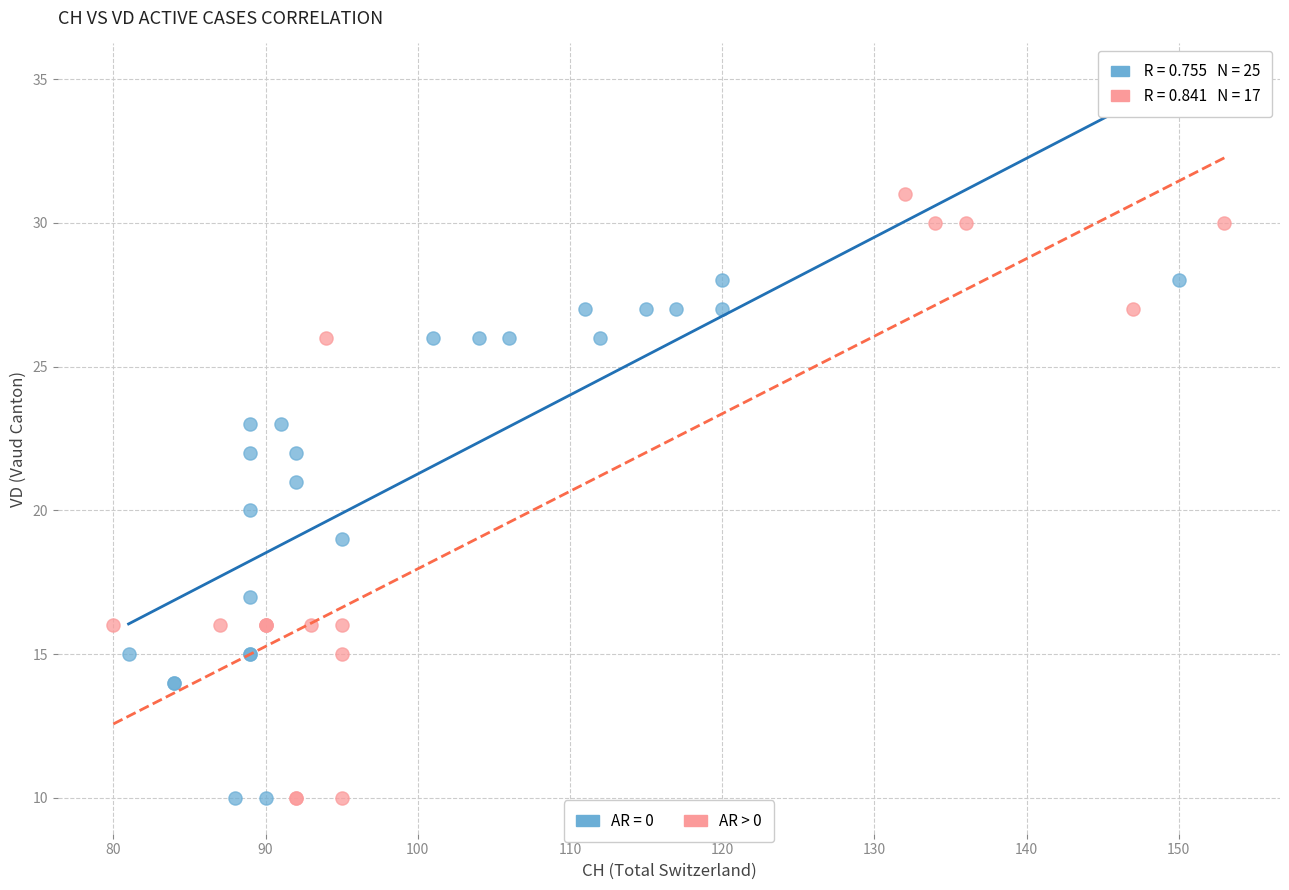

Which series has the widest spread of Y values?

AR > 0